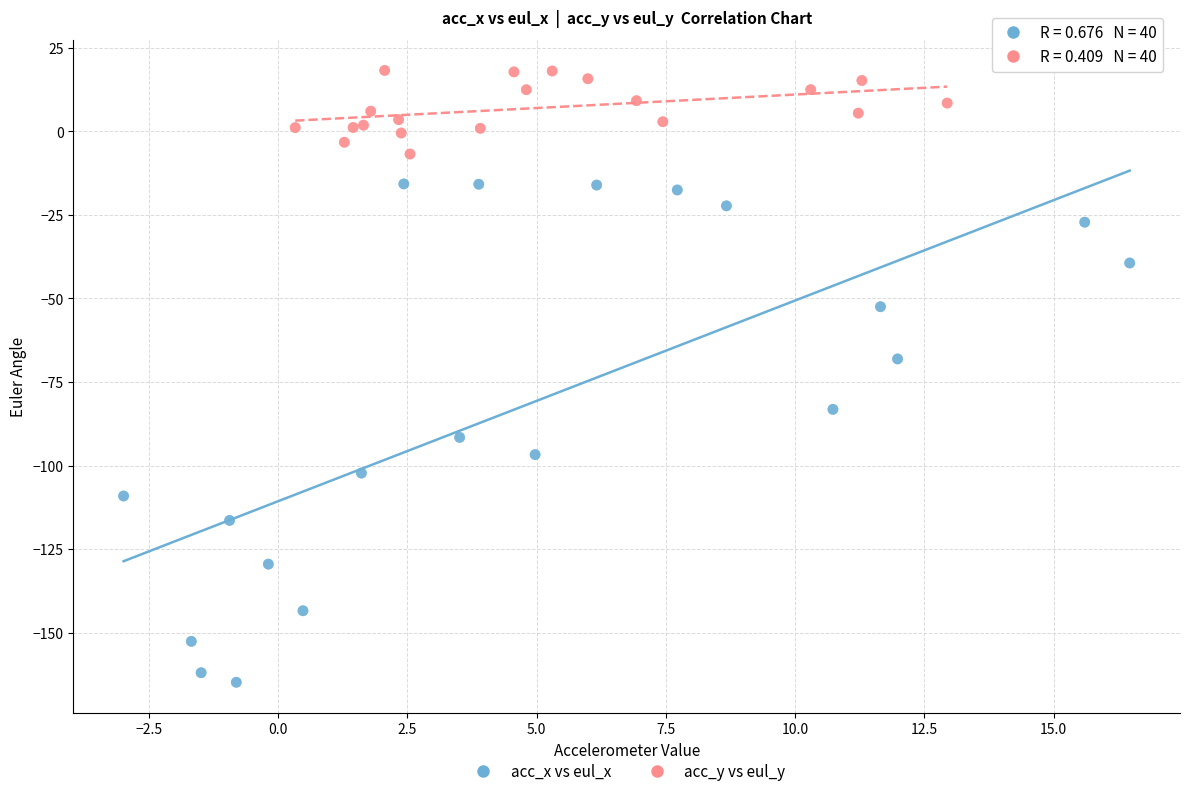

Which series has the largest Y range (max minus min)?

acc_x vs eul_x